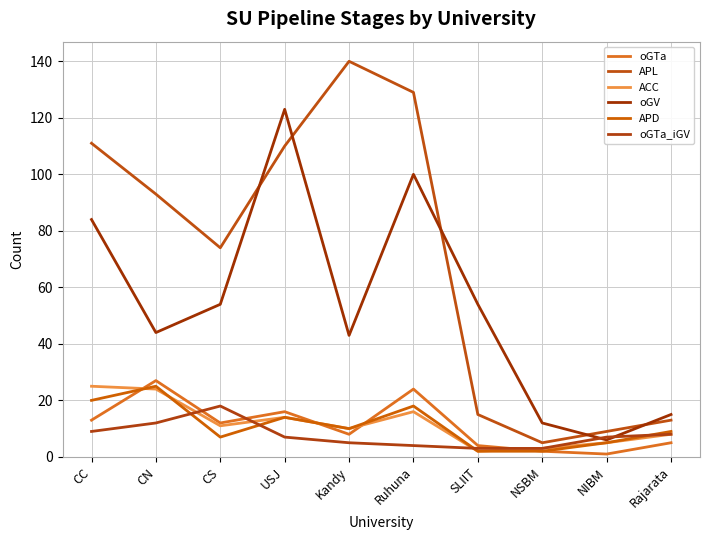

Reading left to right, list all the values displayed in this chart.

oGTa: CC=13	CN=27	CS=12	USJ=16	Kandy=8	Ruhuna=24	SLIIT=4	NSBM=2	NIBM=1	Rajarata=5
APL: CC=111	CN=93	CS=74	USJ=110	Kandy=140	Ruhuna=129	SLIIT=15	NSBM=5	NIBM=9	Rajarata=13
ACC: CC=25	CN=24	CS=11	USJ=14	Kandy=10	Ruhuna=16	SLIIT=2	NSBM=3	NIBM=5	Rajarata=8
oGV: CC=84	CN=44	CS=54	USJ=123	Kandy=43	Ruhuna=100	SLIIT=54	NSBM=12	NIBM=6	Rajarata=15
APD: CC=20	CN=25	CS=7	USJ=14	Kandy=10	Ruhuna=18	SLIIT=2	NSBM=2	NIBM=5	Rajarata=9
oGTa_iGV: CC=9	CN=12	CS=18	USJ=7	Kandy=5	Ruhuna=4	SLIIT=3	NSBM=3	NIBM=7	Rajarata=8